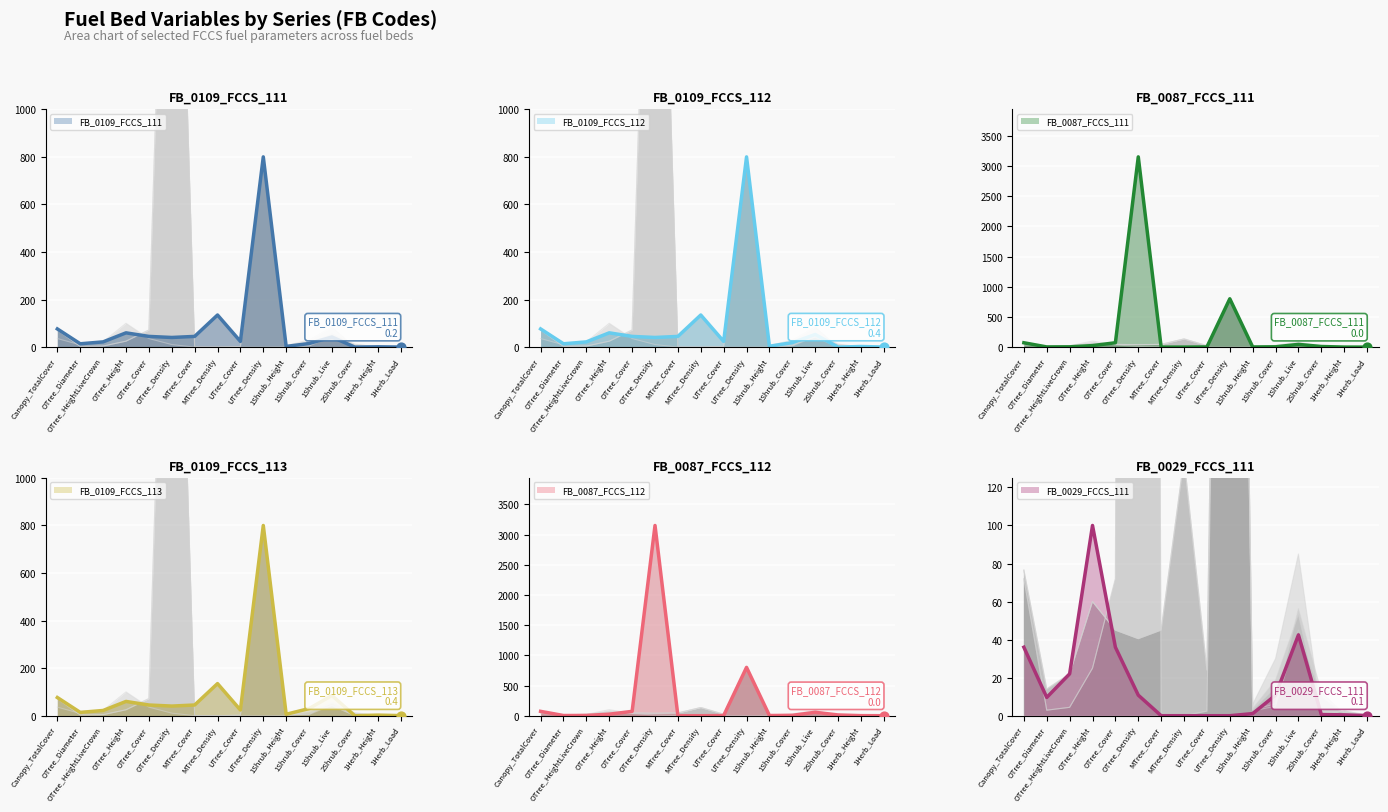

At which category is the sum across all series the highest?

OTree_Density